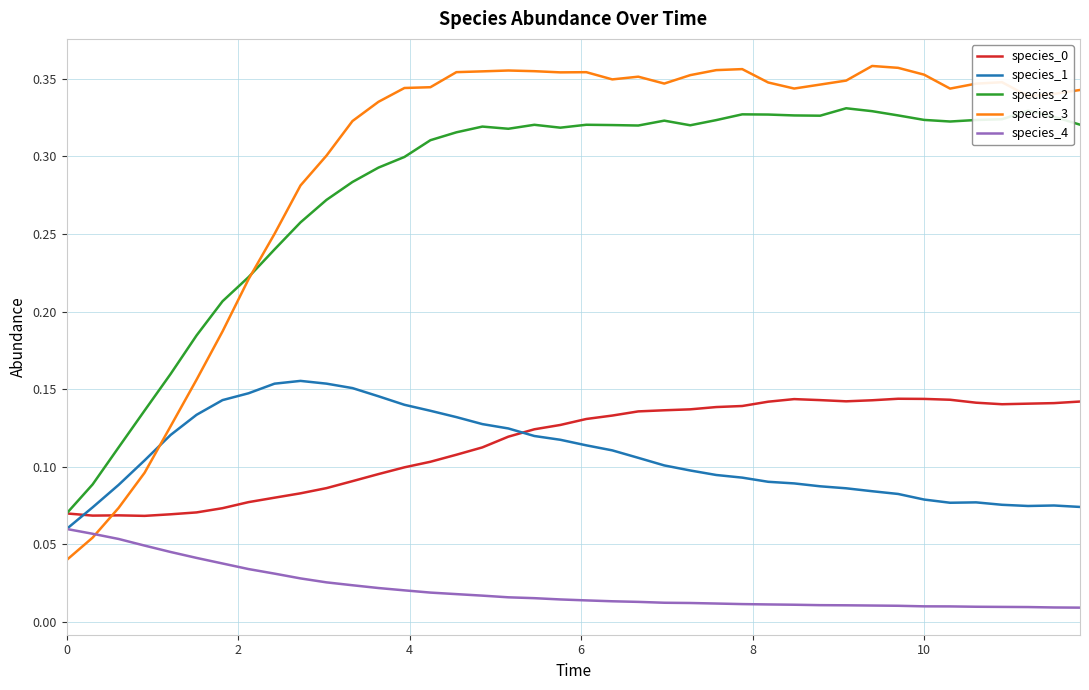

True or false: species_4 and species_2 intersect in this chart.

False